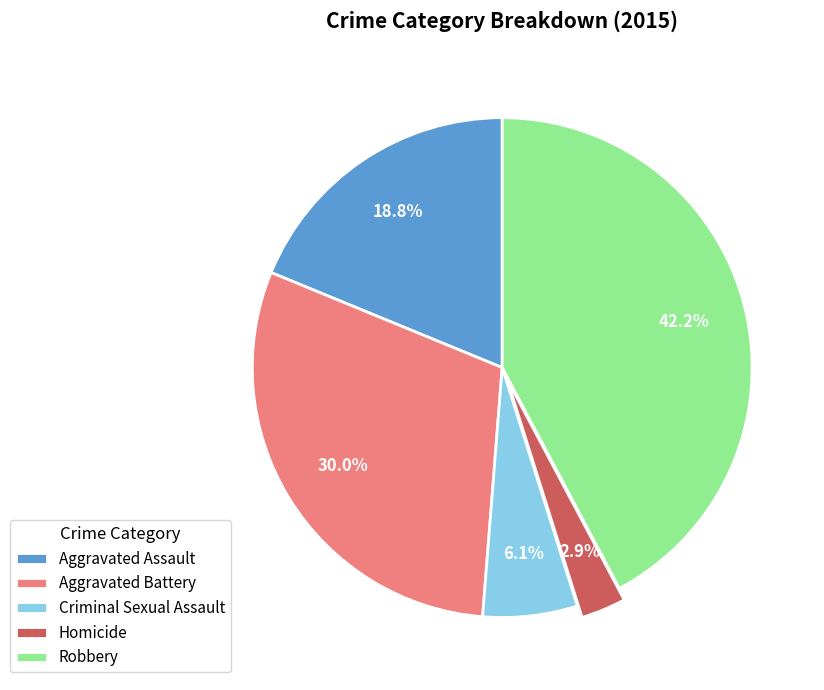

To the nearest percent, what portion does Homicide represent?

3%